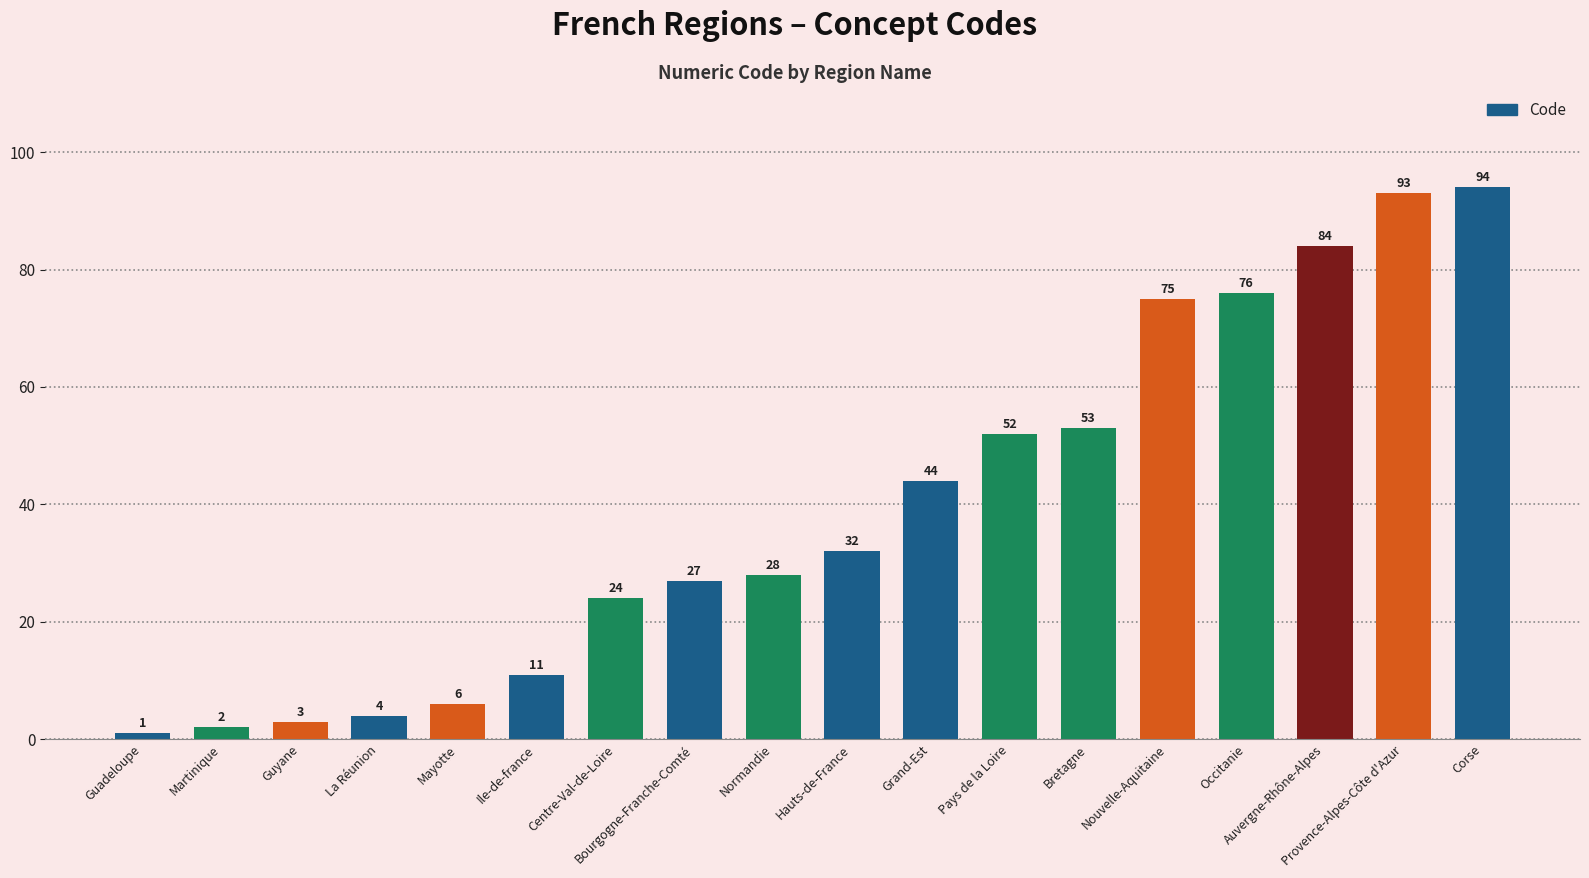

Rank the categories by value from lowest to highest.

Guadeloupe, Martinique, Guyane, La Réunion, Mayotte, Ile-de-france, Centre-Val-de-Loire, Bourgogne-Franche-Comté, Normandie, Hauts-de-France, Grand-Est, Pays de la Loire, Bretagne, Nouvelle-Aquitaine, Occitanie, Auvergne-Rhône-Alpes, Provence-Alpes-Côte d'Azur, Corse